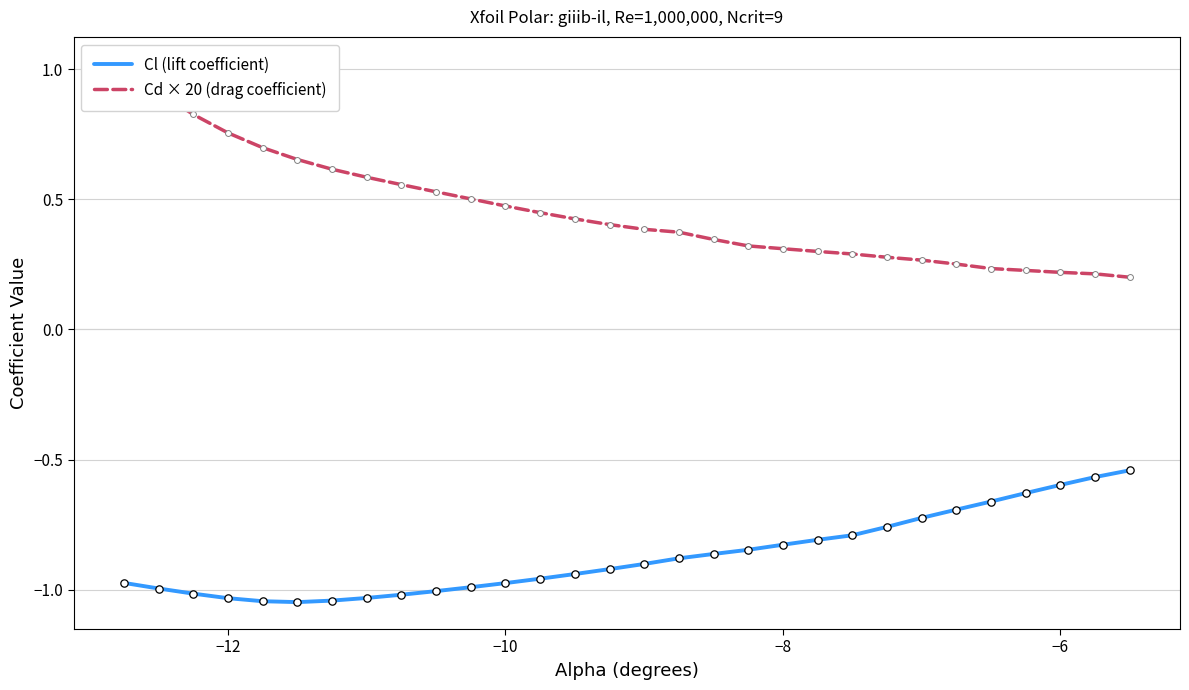

Is the value of Cl (lift coefficient) at 25 greater than the value of Cd × 20 (drag coefficient) at −4?

No